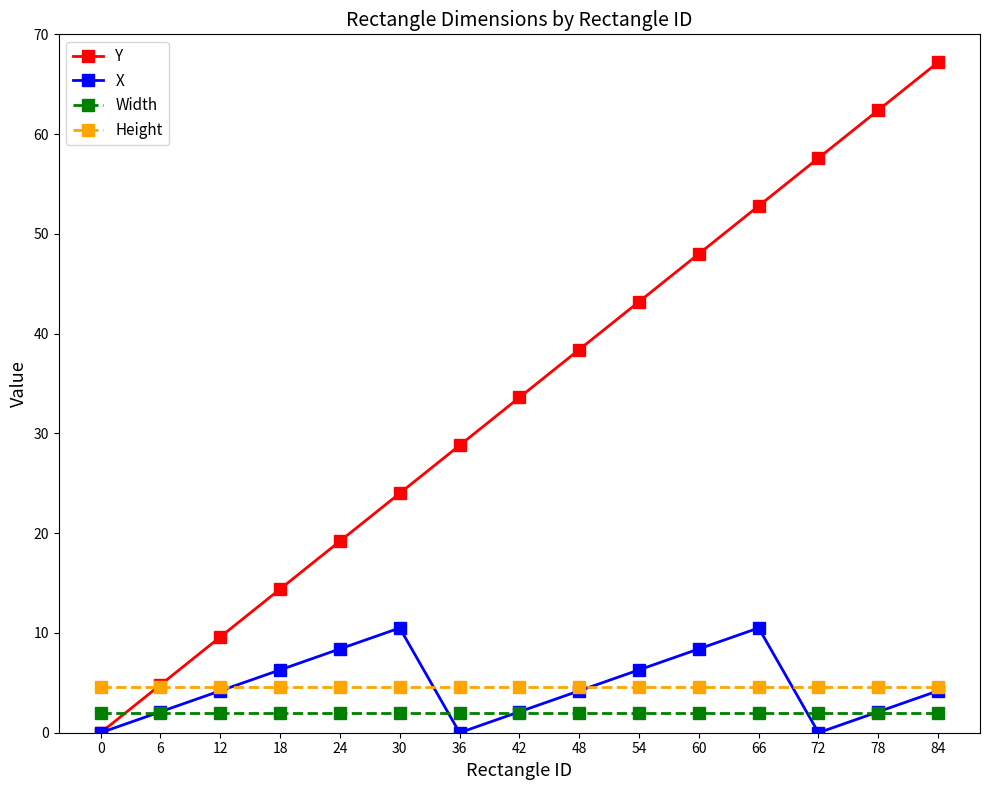

The value of X at 78 is 2.1. True or false?

True